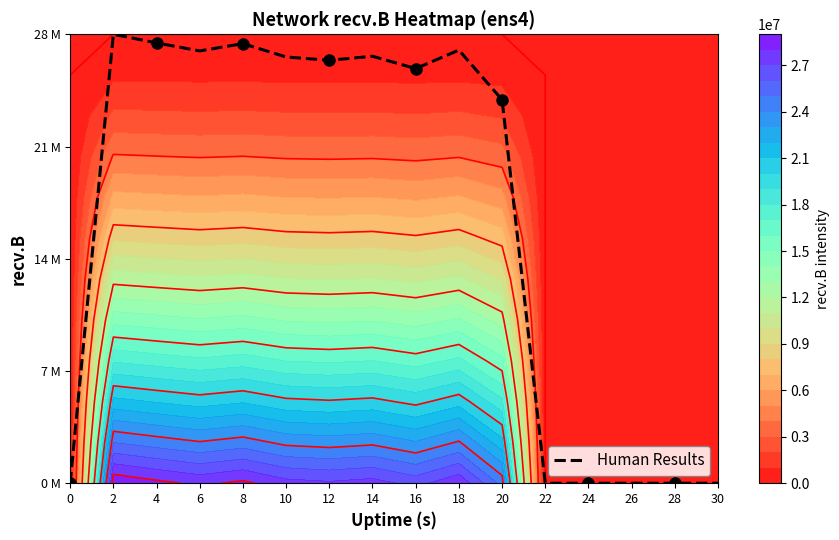

Rank the categories by value from lowest to highest.

0, 22, 24, 26, 28, 30, 20, 16, 12, 10, 14, 6, 18, 8, 4, 2